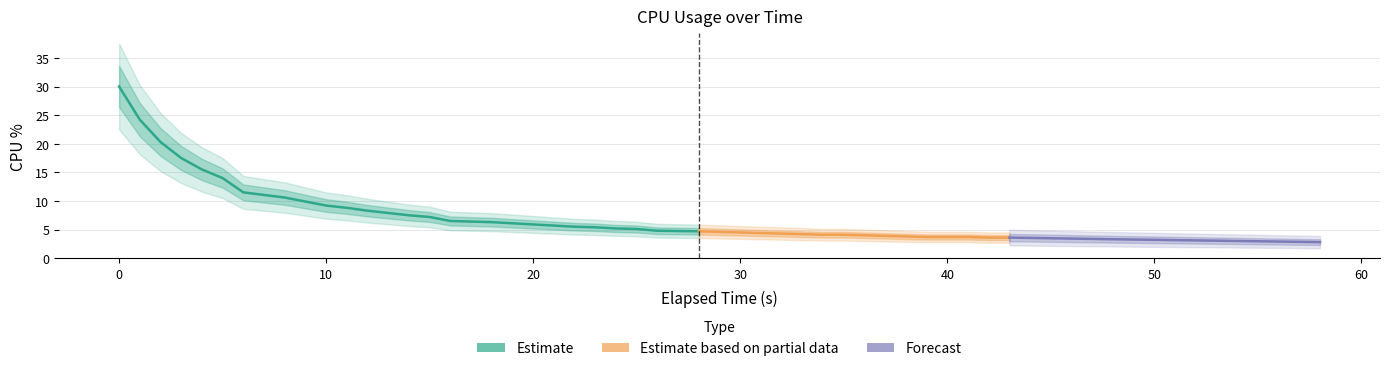

Is this an area chart (filled region under the line)?

No